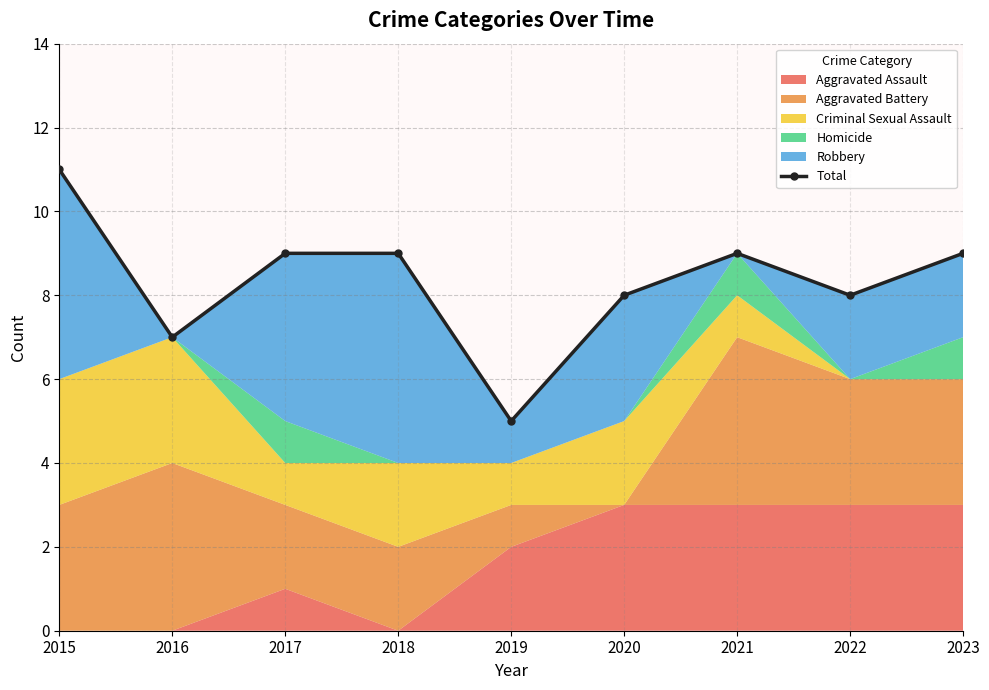

What is the change in value from 2019 to 2020?

+3